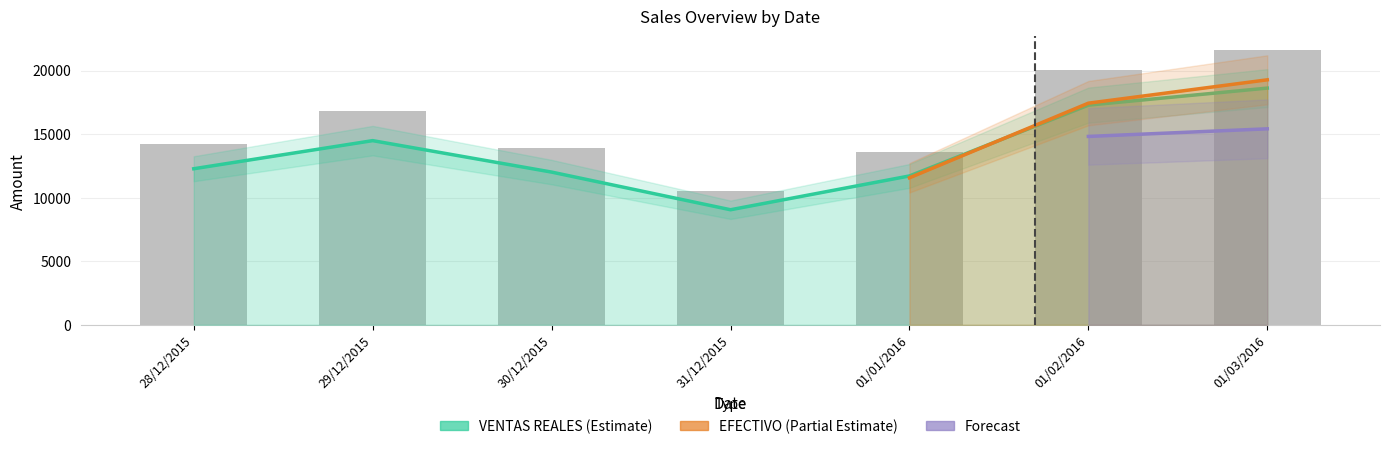

What is the difference between the second highest and second lowest values in the VENTAS REALES series?

5567.9